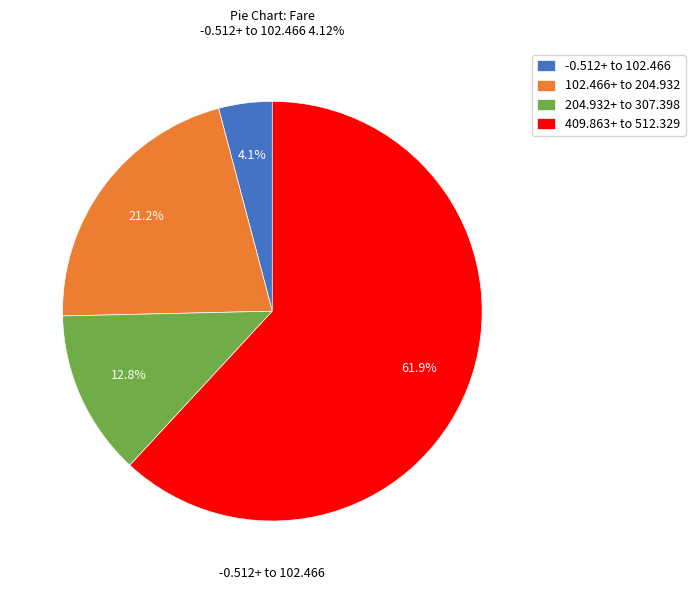

How much of the chart is everything except 102.466+ to 204.932?

78.8%